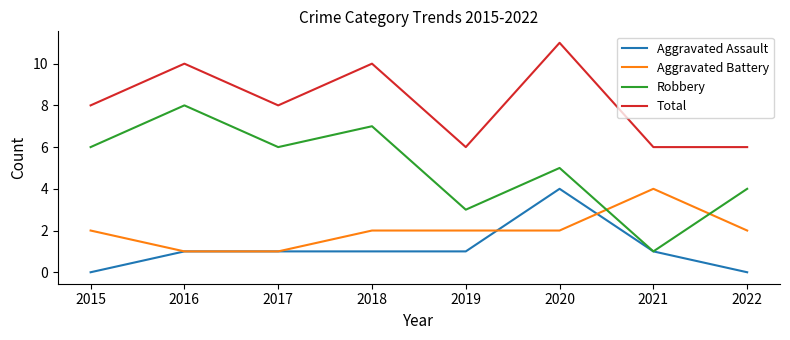

How many distinct data groups are displayed?

4